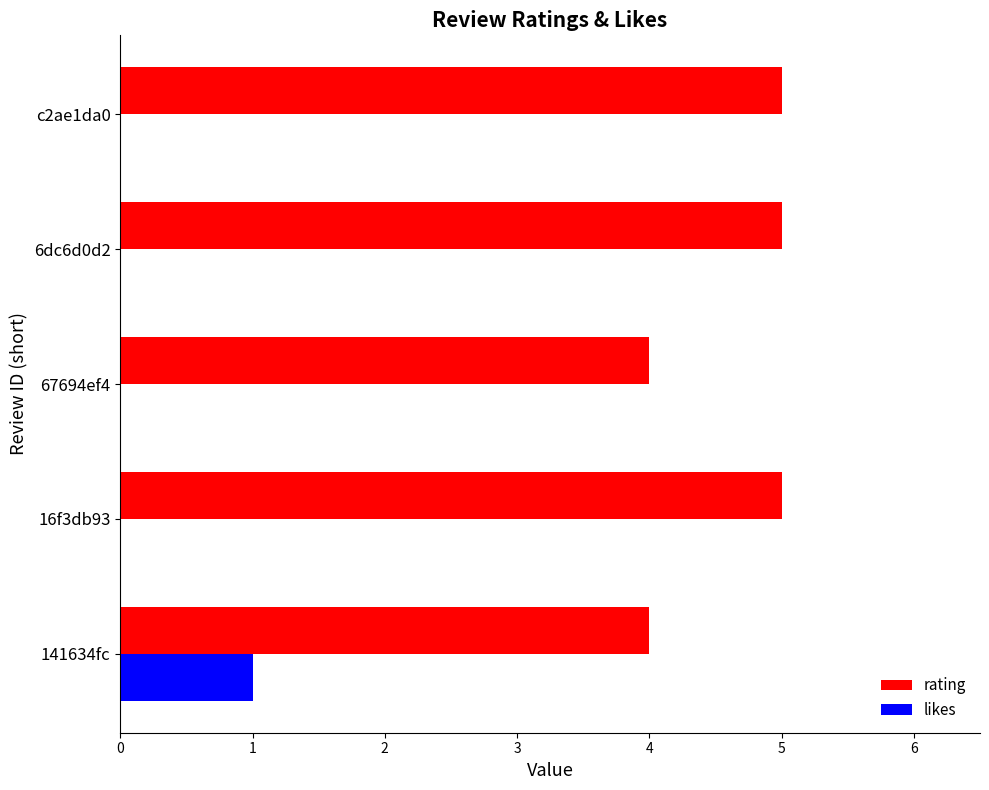

What is the total value across all series at 141634fc?

5